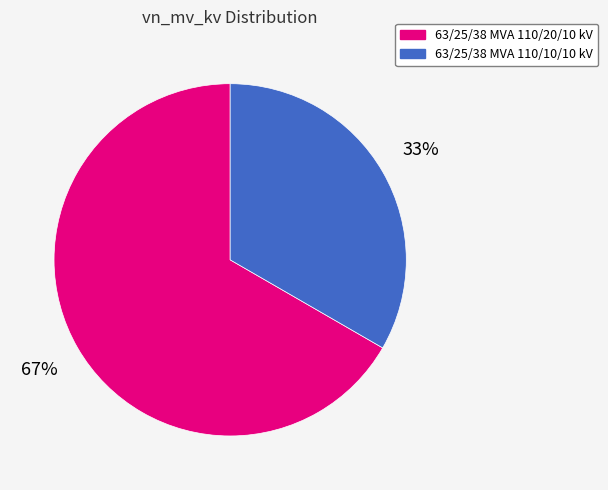

Between 63/25/38 MVA 110/10/10 kV and 63/25/38 MVA 110/20/10 kV, which is larger?

63/25/38 MVA 110/20/10 kV